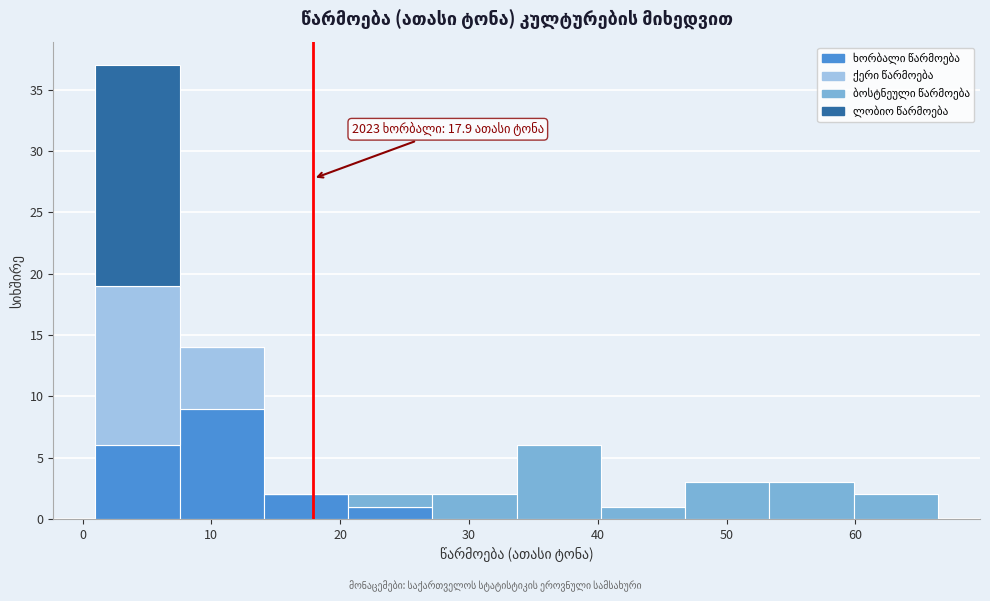

Which range on the x-axis has the tallest stacked bar (by total height)?

1 to 8